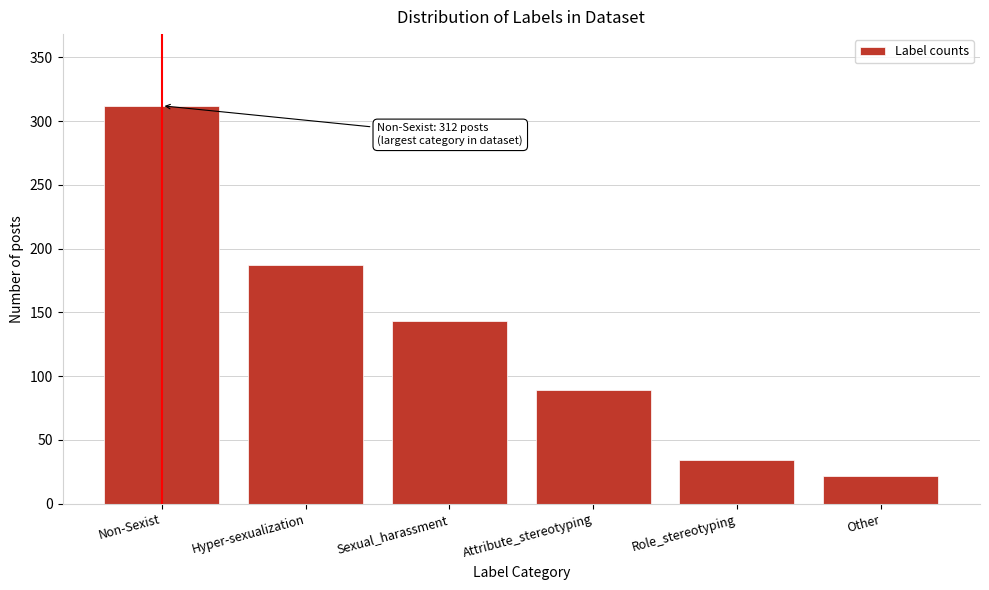

Reading right to left, what are all the values shown in this chart?

Other=22	Role_stereotyping=34	Attribute_stereotyping=89	Sexual_harassment=143	Hyper-sexualization=187	Non-Sexist=312